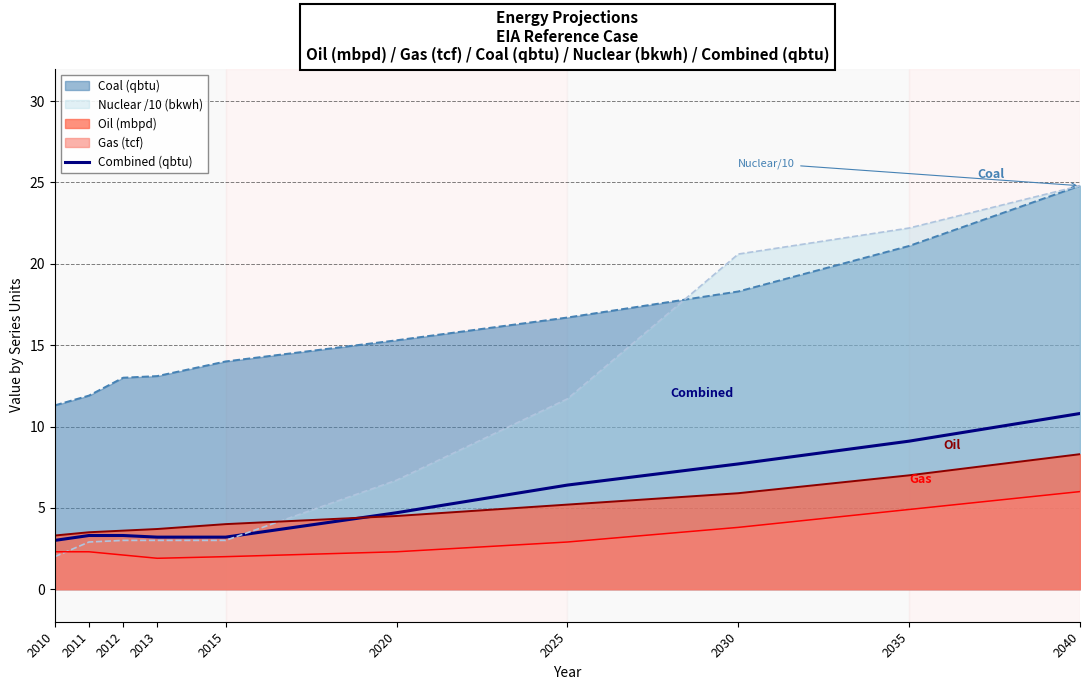

At which category is the sum across all series the highest?

2040